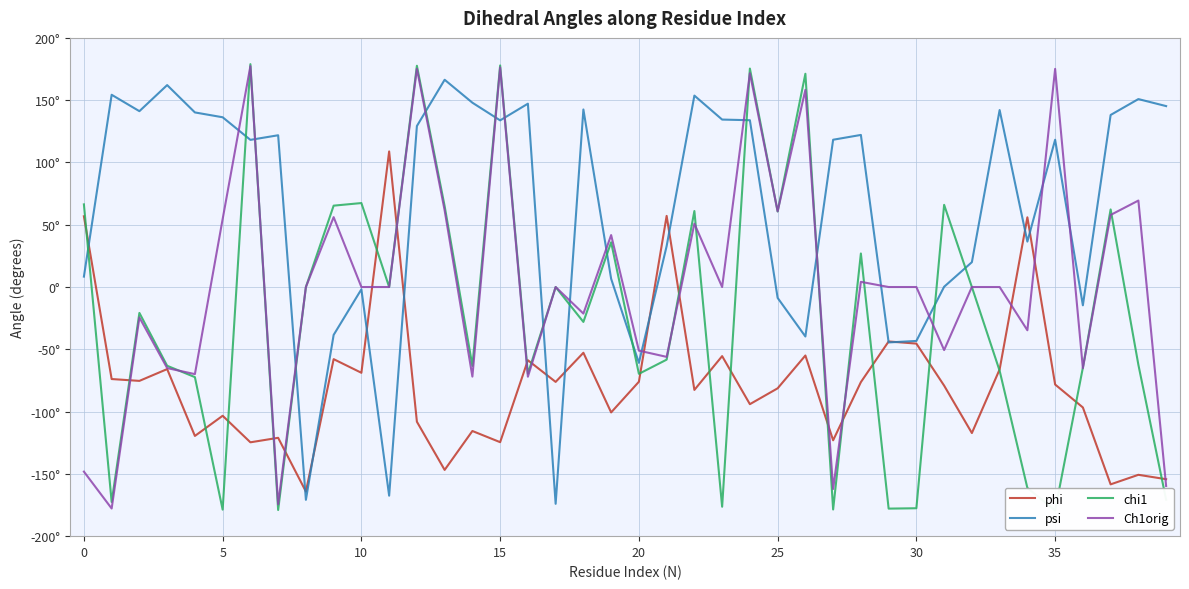

What is the label of the 14th point from the left?

13